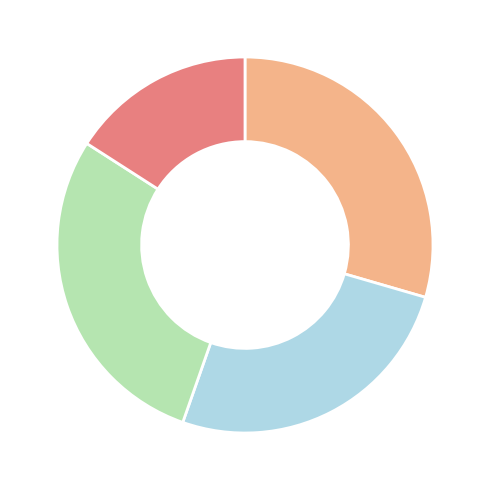

Does any single category account for the majority?

No